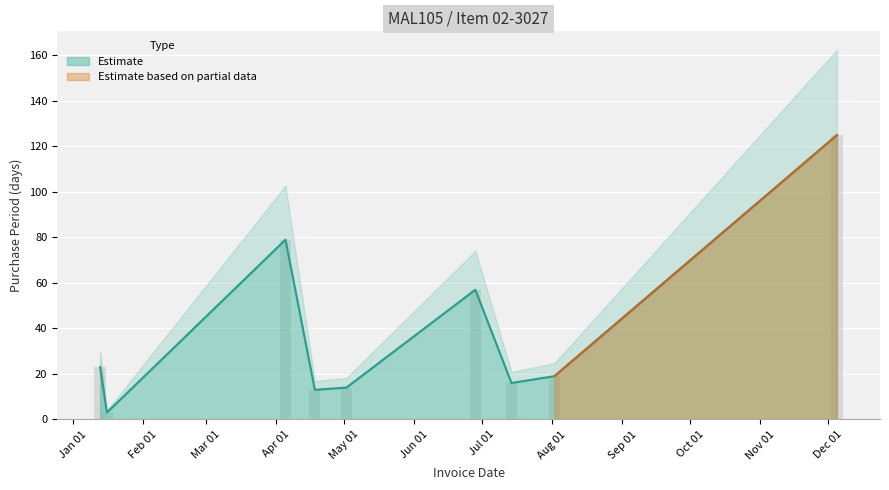

Which has a higher value, 2017-07-14 or 2017-04-18?

2017-07-14